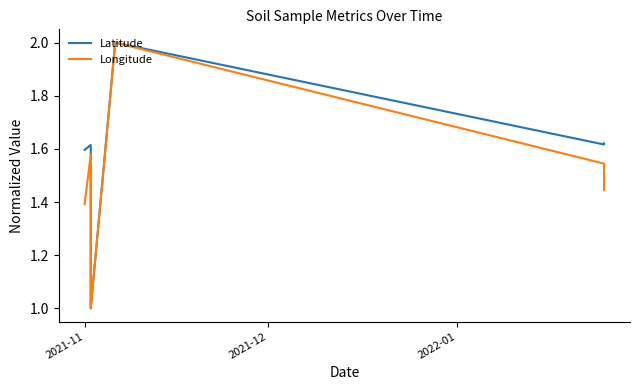

What is the difference between the maximum and minimum values in the Longitude series?

1.0